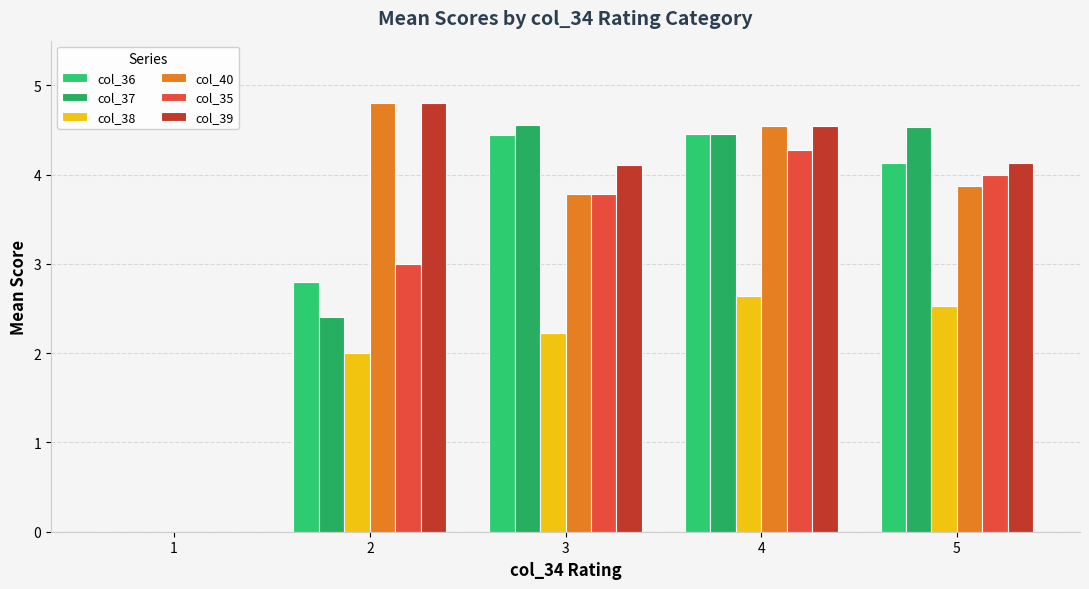

Where does the col_37 series first go above 4?

3